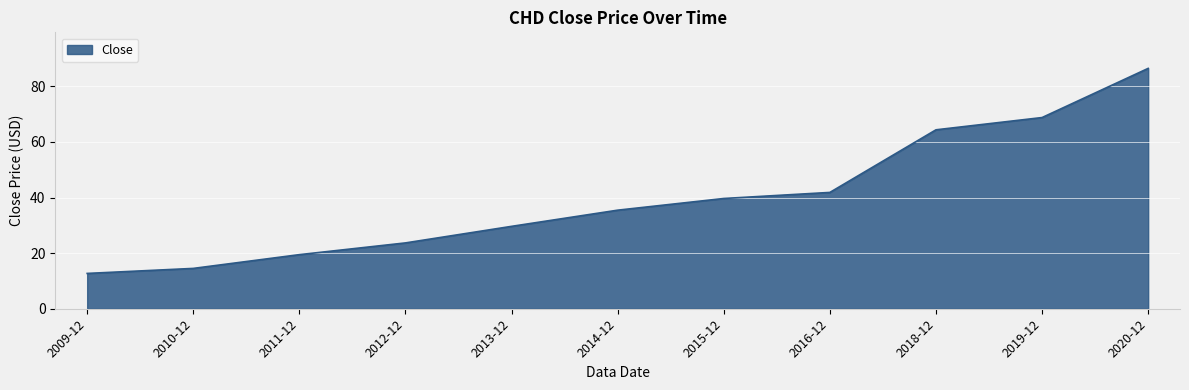

What is the smallest value displayed?

12.7